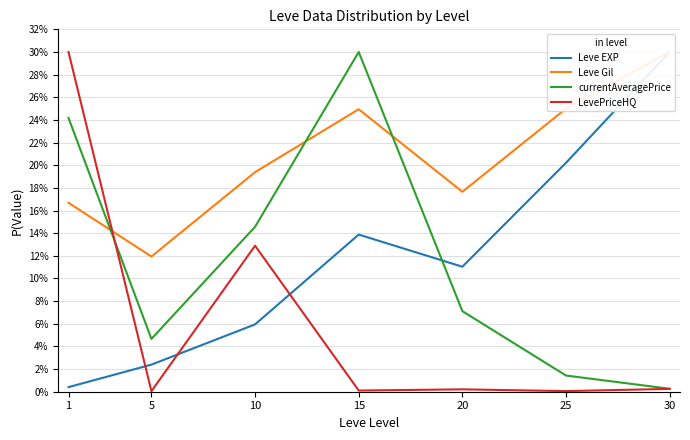

Count the Leve Gil values in the range 0 to 1.

7